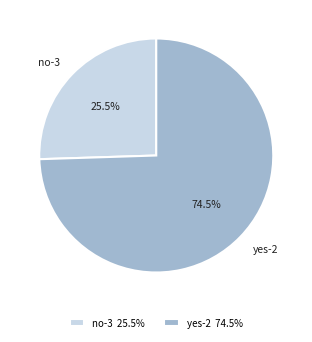

Between yes-2 and no-3, which is larger?

yes-2